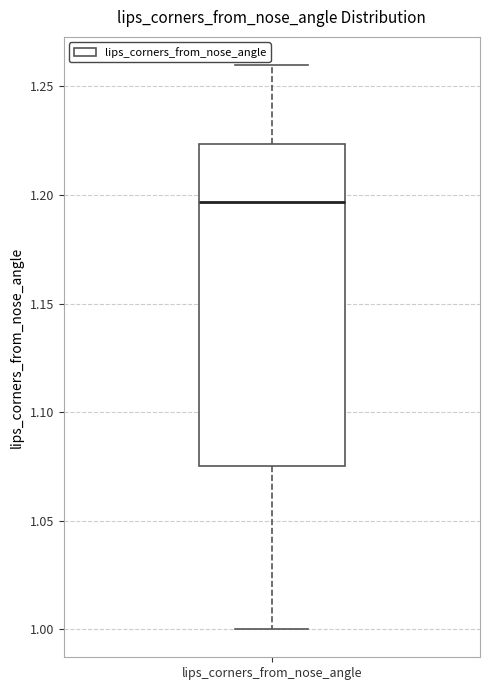

Read this box plot against the y-axis: the position of the median line, the range covered by the box, and the ends of both whiskers. The values are not printed on the chart, so give them approximately, as read against the axis.

median 1.195, box 1.075 to 1.225, whiskers 1.000 to 1.260